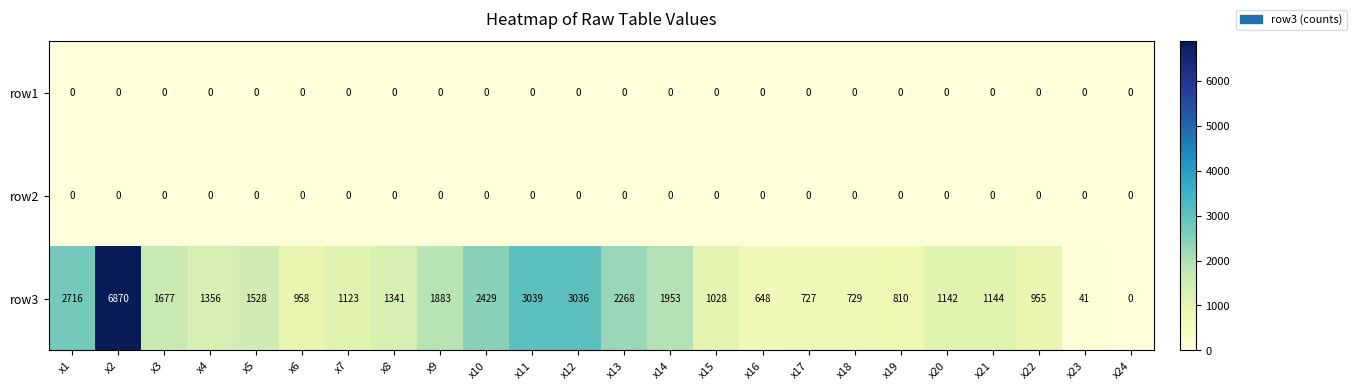

Between x5 and x19, which series saw the biggest shift?

row3